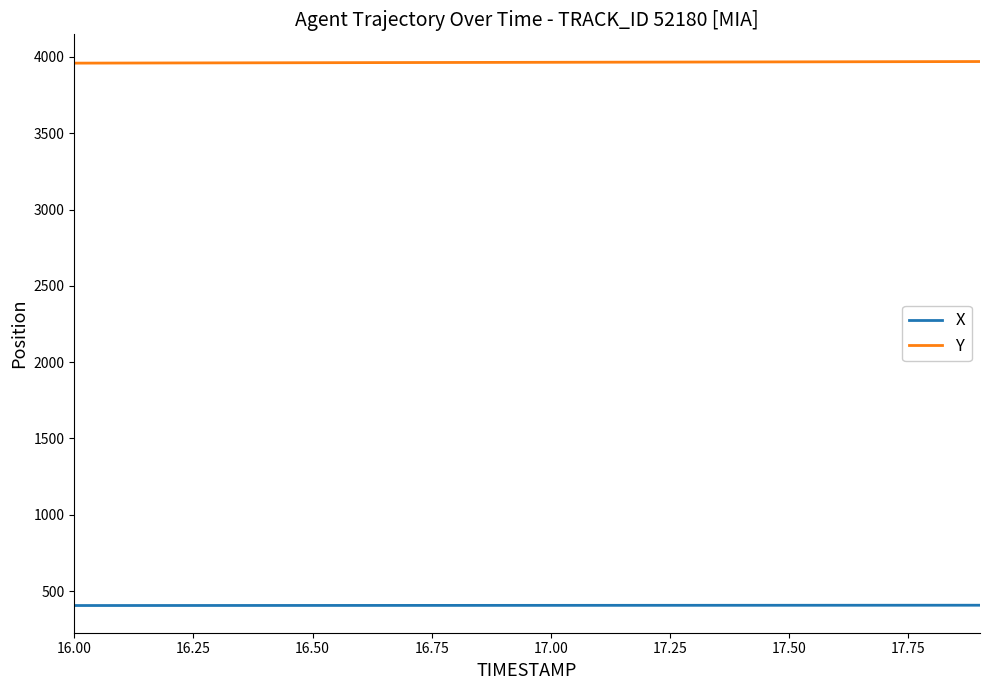

List the series in order of their overall mean, highest first.

Y, X